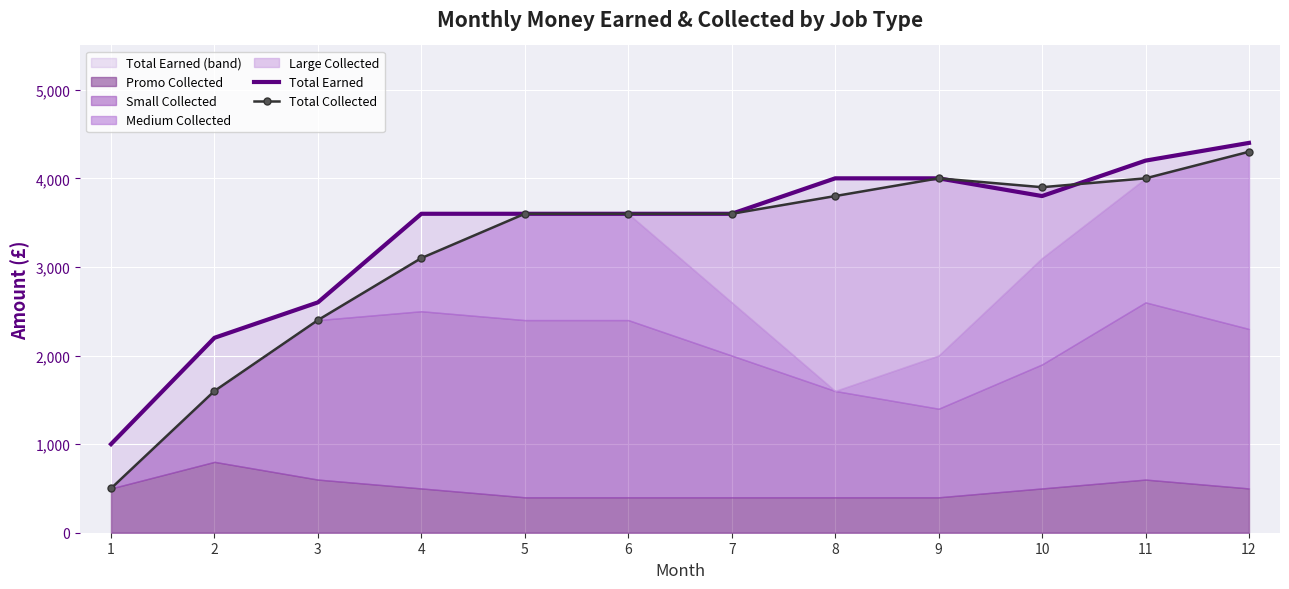

What is the difference between the Total Collected values at 9 and 4?

900